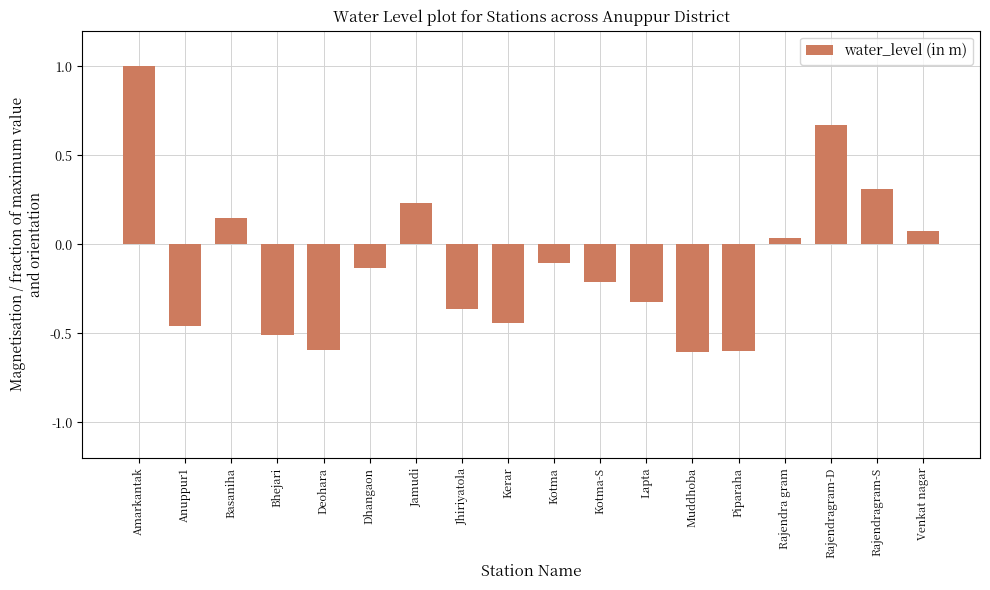

The chart shows a value of -0.8 at Muddhoba. True or false?

False